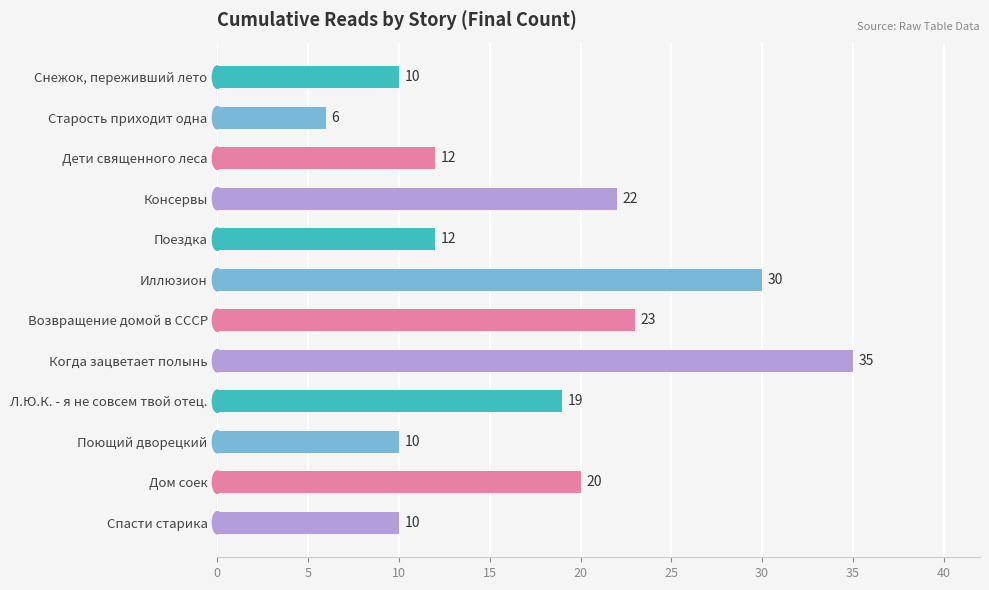

What position from the bottom is Дом соек?

2